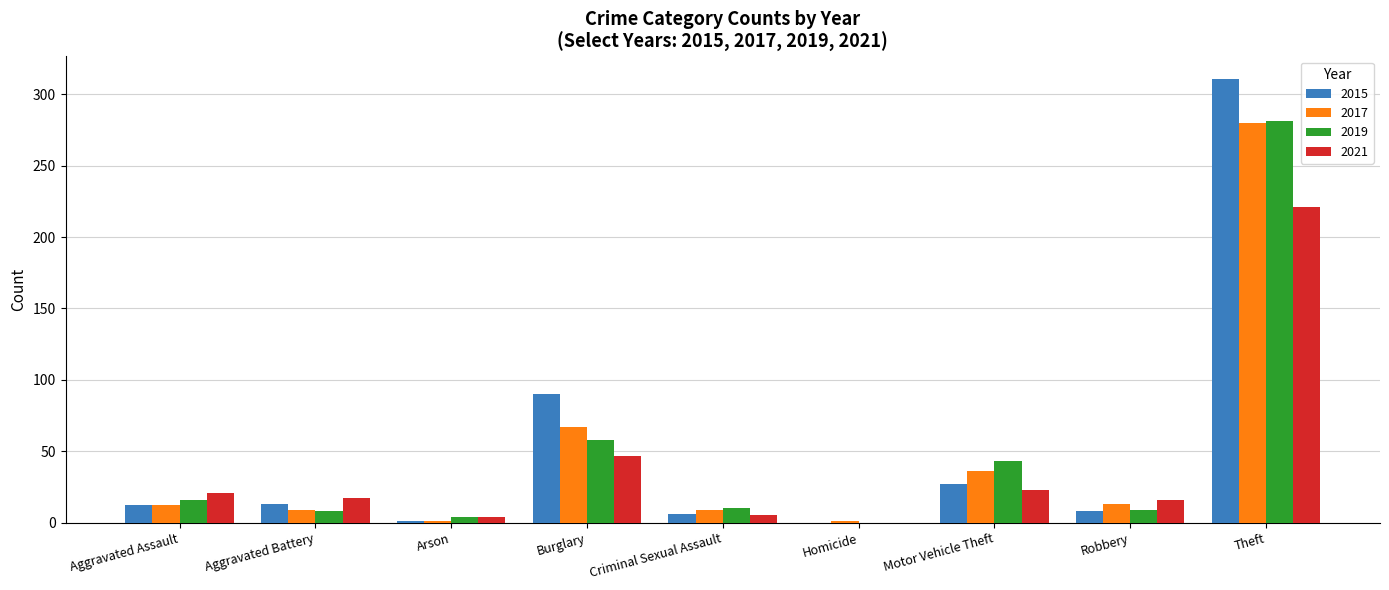

Are the bars grouped side by side (vs. stacked)?

Yes